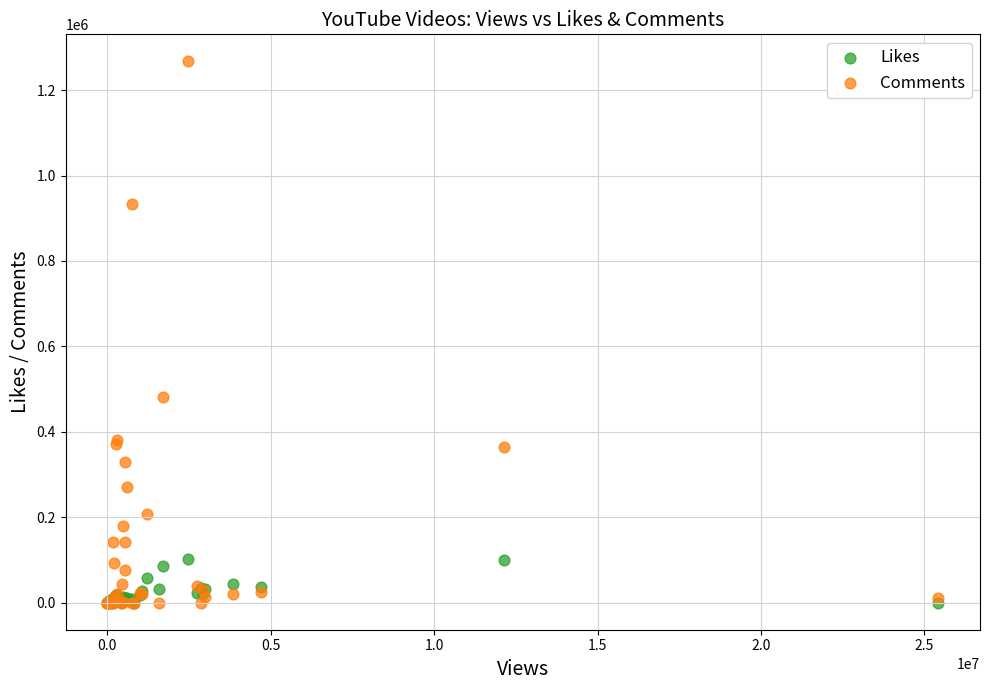

Which series has the largest Y range (max minus min)?

Comments